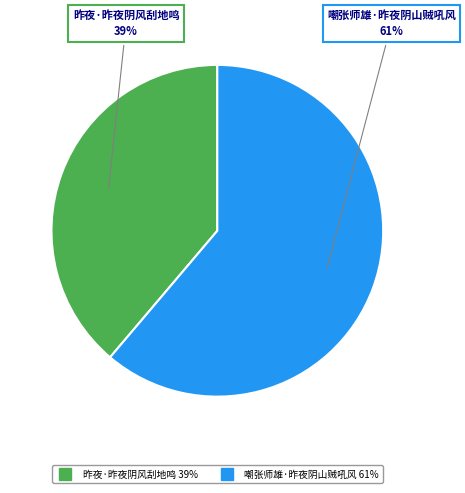

Is it true that 昨夜·昨夜阴风刮地鸣 is 39% of the pie?

True